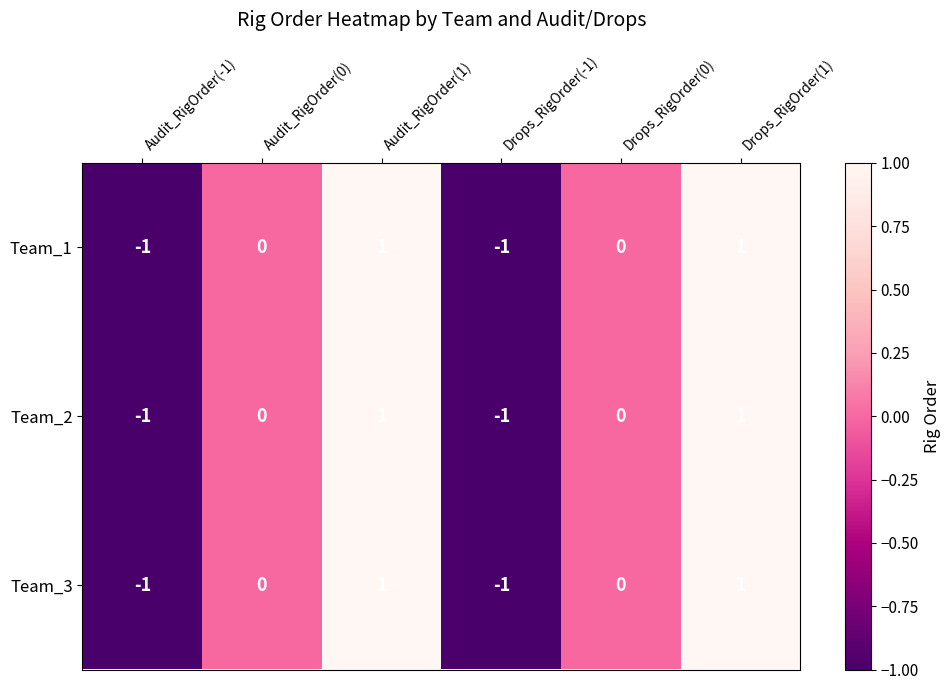

Is the value of Team_3 at Drops_RigOrder(1) greater than the value of Team_2 at Drops_RigOrder(-1)?

Yes